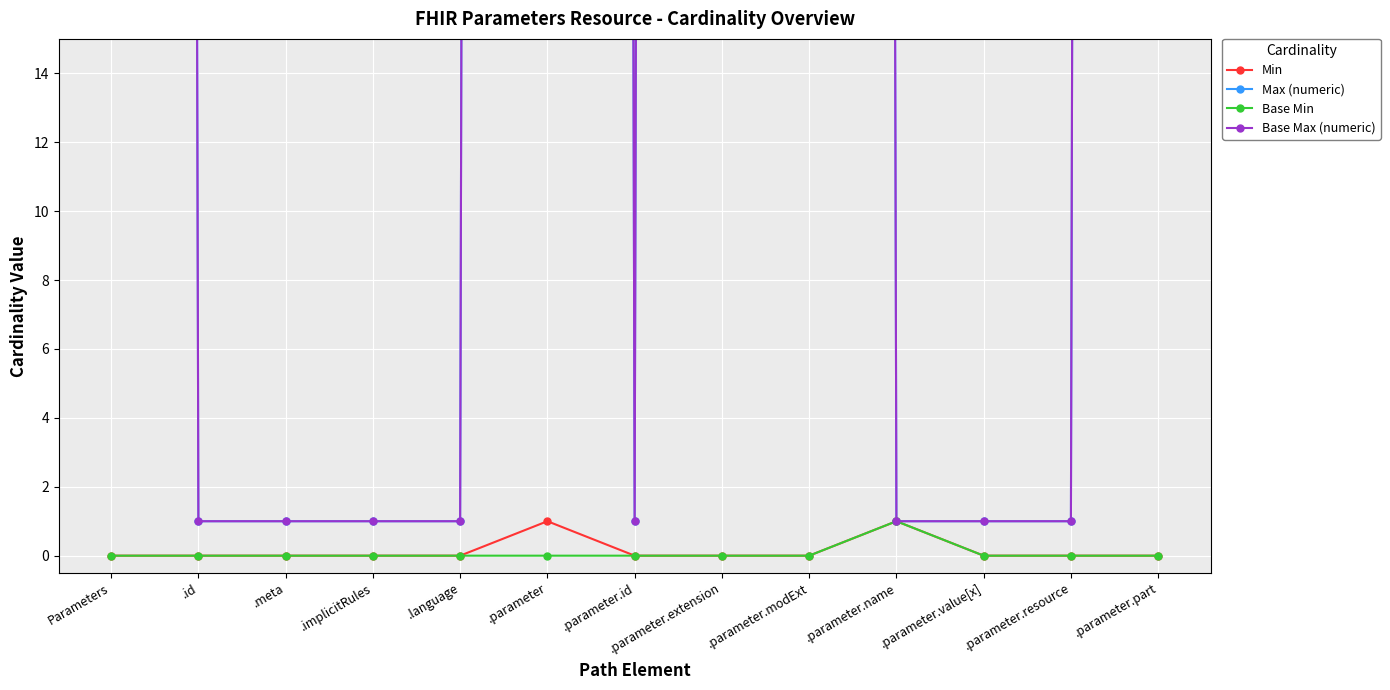

What is the difference between the highest and lowest values at .parameter.id?

1